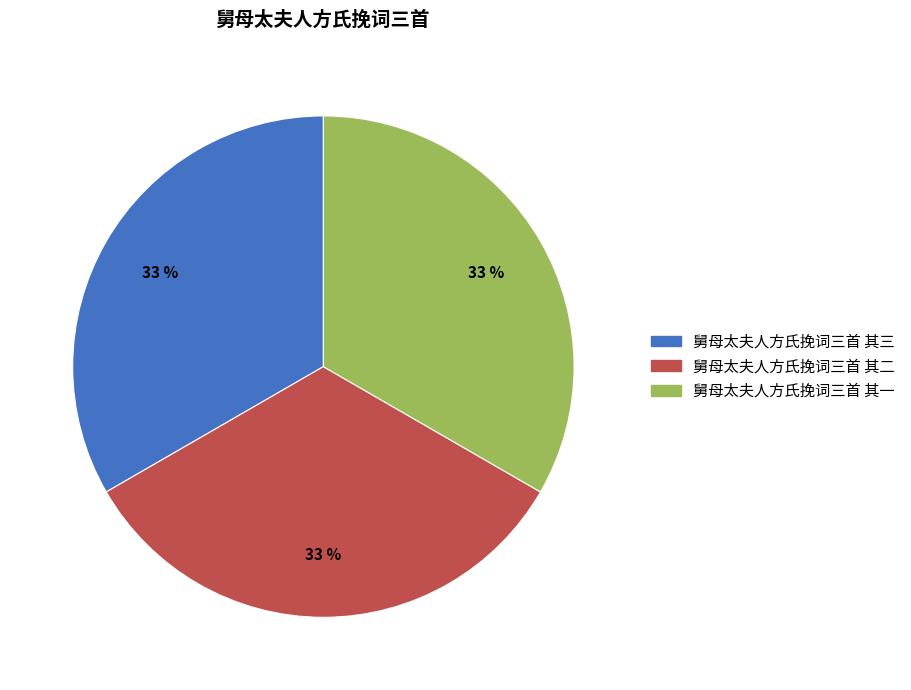

What is the ratio of the value at 舅母太夫人方氏挽词三首 其一 to the value at 舅母太夫人方氏挽词三首 其二?

1.0